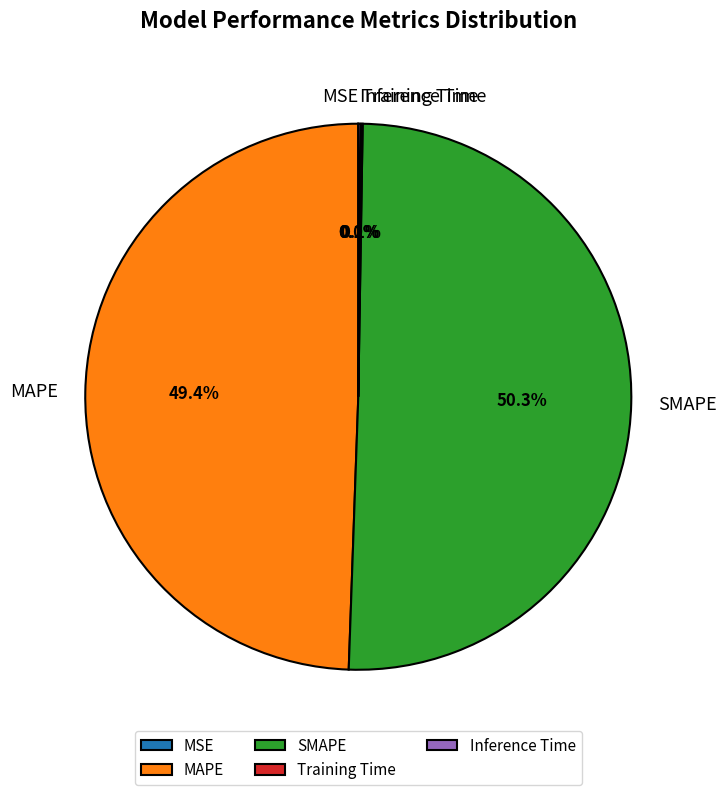

What is the majority slice?

SMAPE